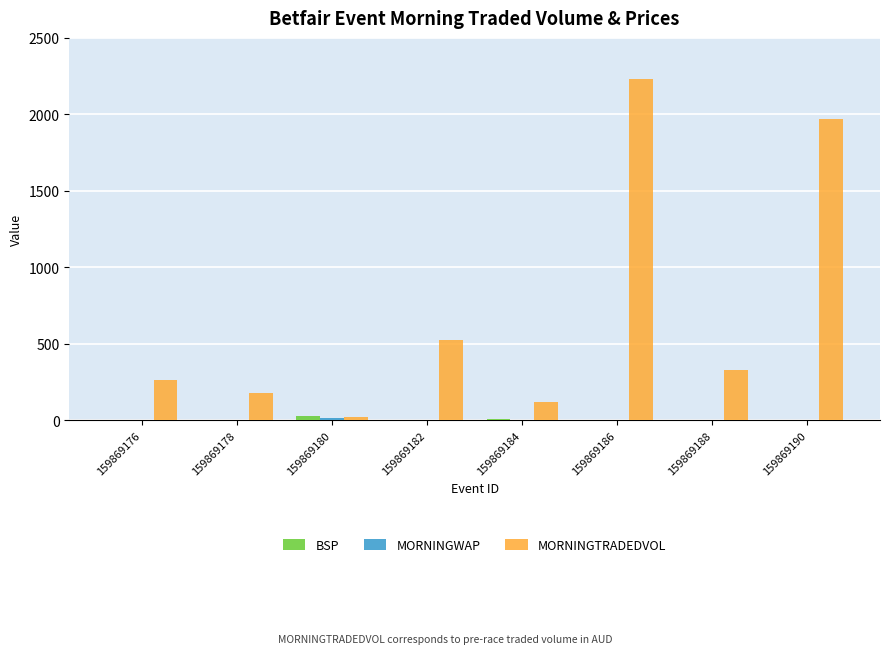

How many distinct data groups are displayed?

3